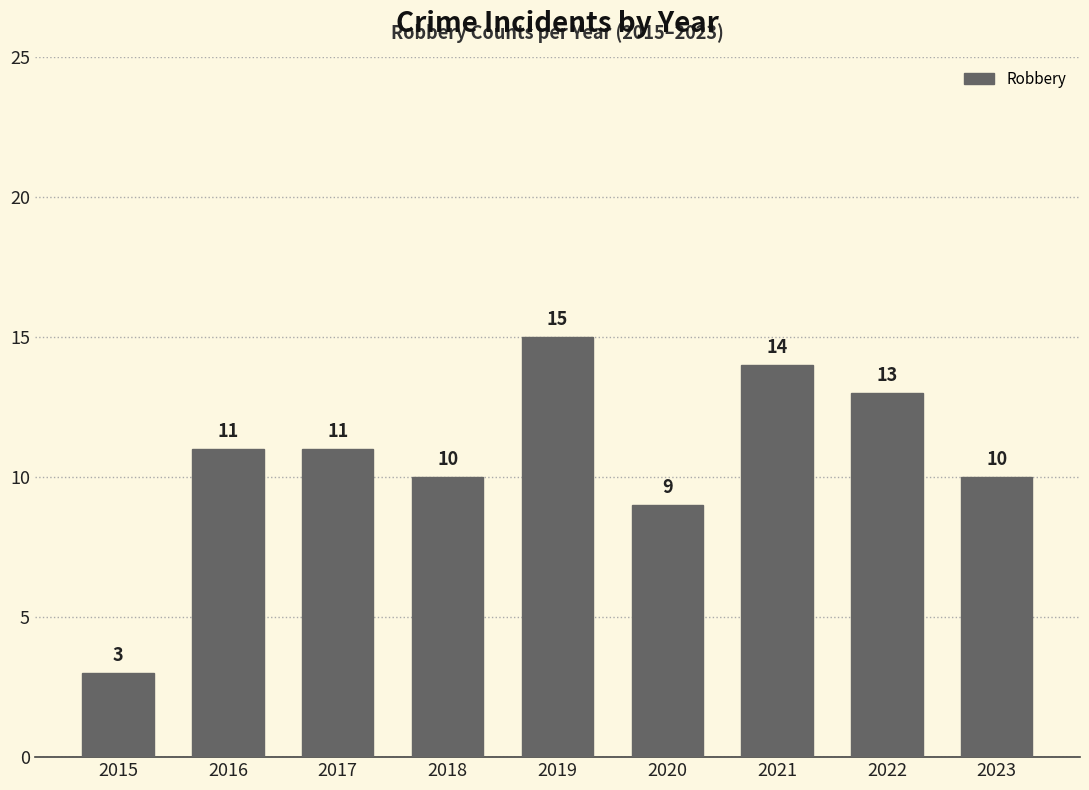

At which label is the value closest to 9?

2020